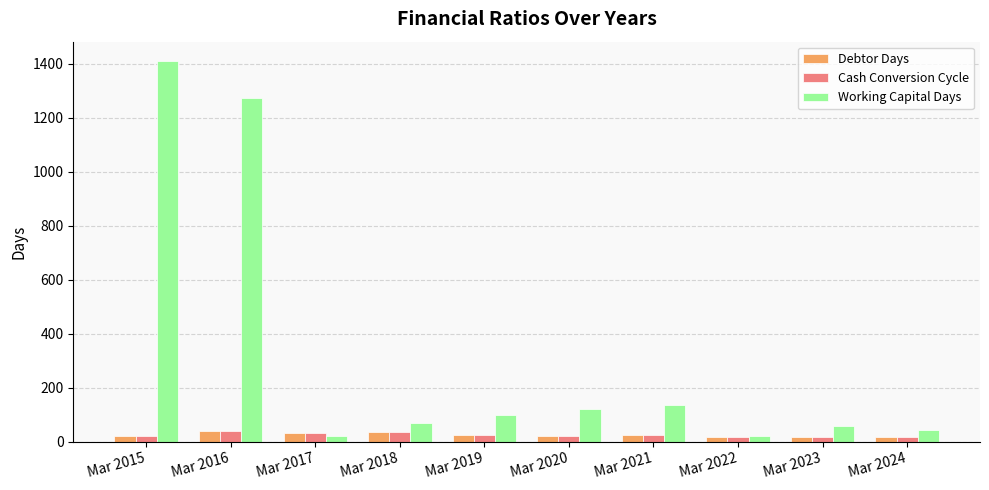

What is the value of the Cash Conversion Cycle bar at the 8th from the left?

18